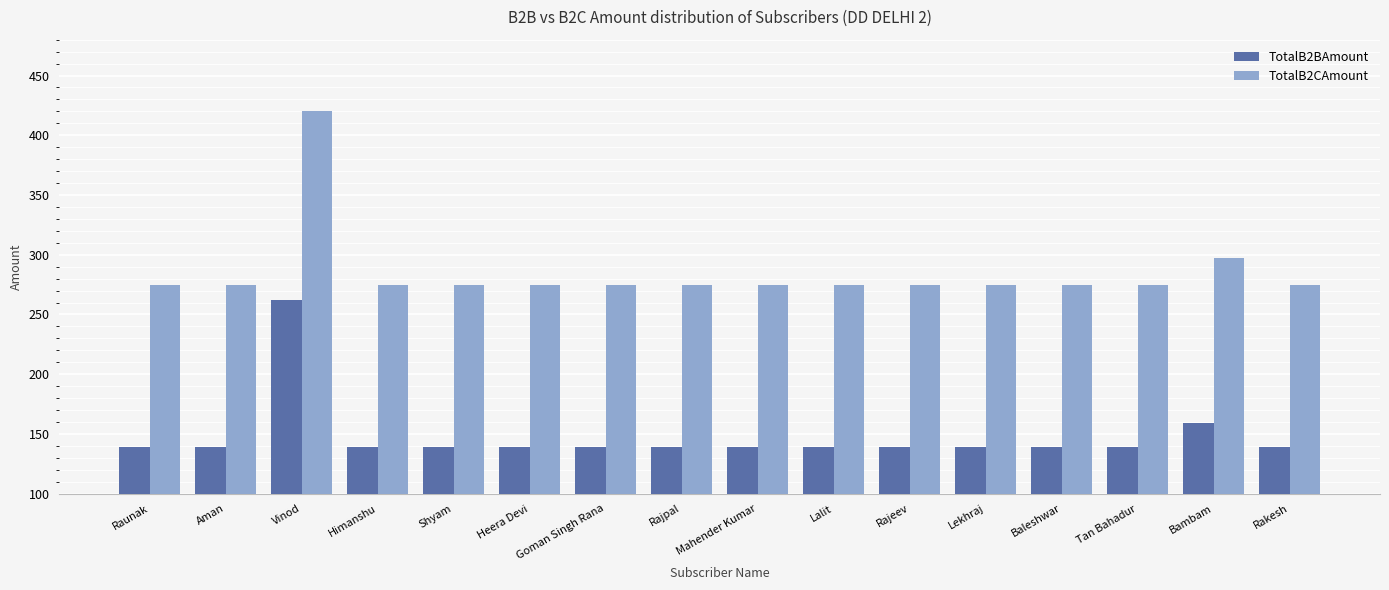

Between Vinod and Rajpal, which series saw the biggest shift?

TotalB2CAmount